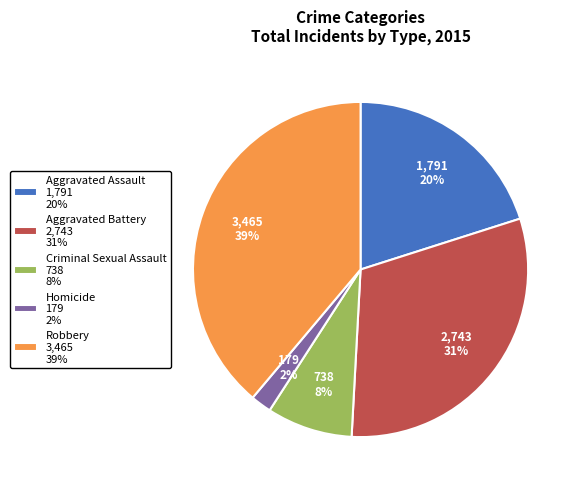

Which slice is the smallest?

Homicide